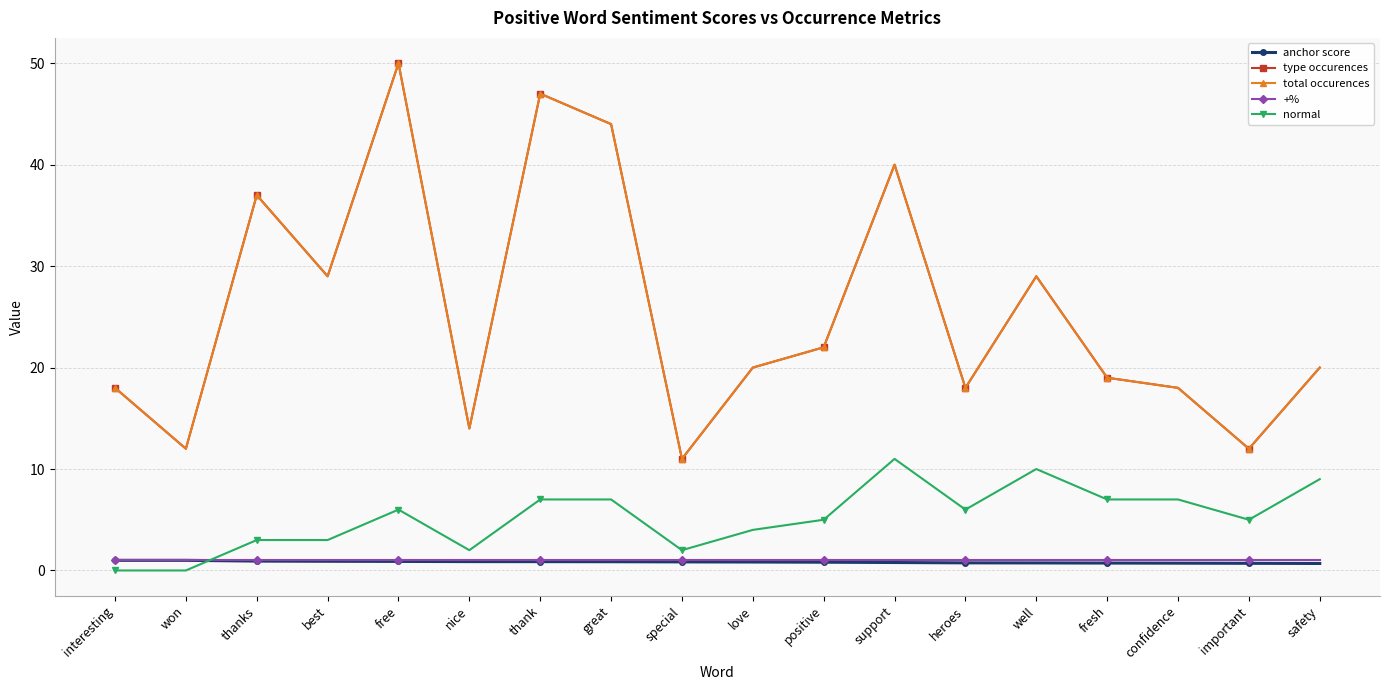

Reading left to right, extract all data points from this chart.

anchor score: interesting=1.0	won=1.0	thanks=0.9	best=0.9	free=0.9	nice=0.9	thank=0.9	great=0.9	special=0.8	love=0.8	positive=0.8	support=0.8	heroes=0.8	well=0.7	fresh=0.7	confidence=0.7	important=0.7	safety=0.7
type occurences: interesting=18.0	won=12.0	thanks=37.0	best=29.0	free=50.0	nice=14.0	thank=47.0	great=44.0	special=11.0	love=20.0	positive=22.0	support=40.0	heroes=18.0	well=29.0	fresh=19.0	confidence=18.0	important=12.0	safety=20.0
total occurences: interesting=18.0	won=12.0	thanks=37.0	best=29.0	free=50.0	nice=14.0	thank=47.0	great=44.0	special=11.0	love=20.0	positive=22.0	support=40.0	heroes=18.0	well=29.0	fresh=19.0	confidence=18.0	important=12.0	safety=20.0
+%: interesting=1.0	won=1.0	thanks=1.0	best=1.0	free=1.0	nice=1.0	thank=1.0	great=1.0	special=1.0	love=1.0	positive=1.0	support=1.0	heroes=1.0	well=1.0	fresh=1.0	confidence=1.0	important=1.0	safety=1.0
normal: interesting=0.0	won=0.0	thanks=3.0	best=3.0	free=6.0	nice=2.0	thank=7.0	great=7.0	special=2.0	love=4.0	positive=5.0	support=11.0	heroes=6.0	well=10.0	fresh=7.0	confidence=7.0	important=5.0	safety=9.0